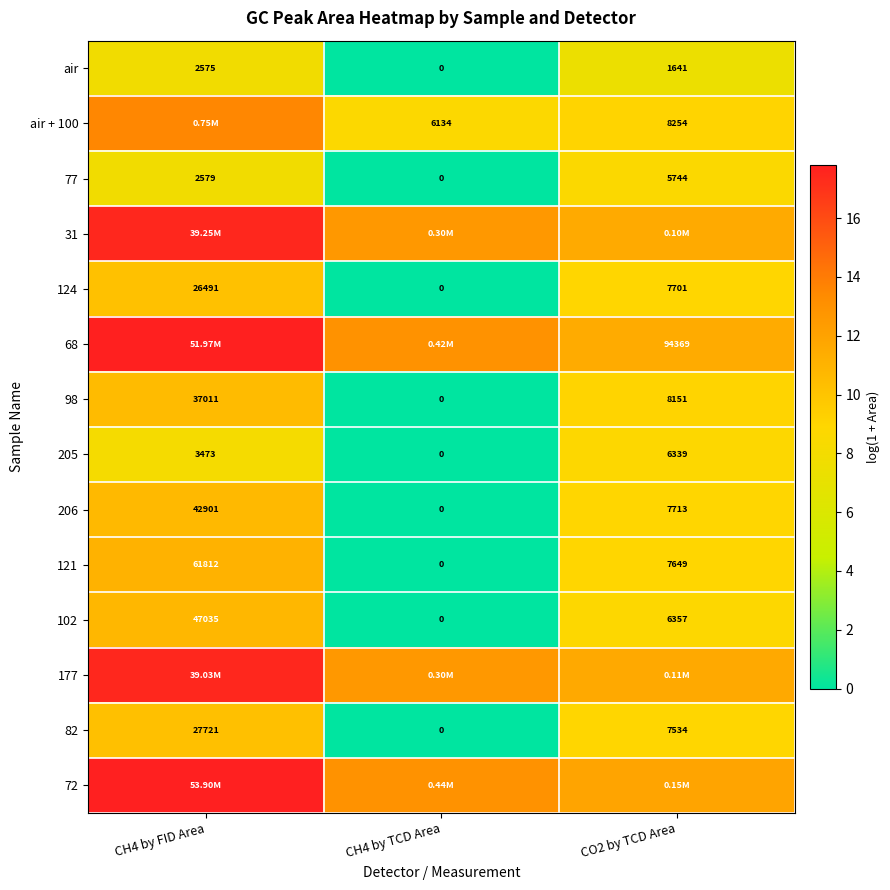

Is the value of 82 at CO2 by TCD Area greater than the value of 102 at CH4 by TCD Area?

Yes